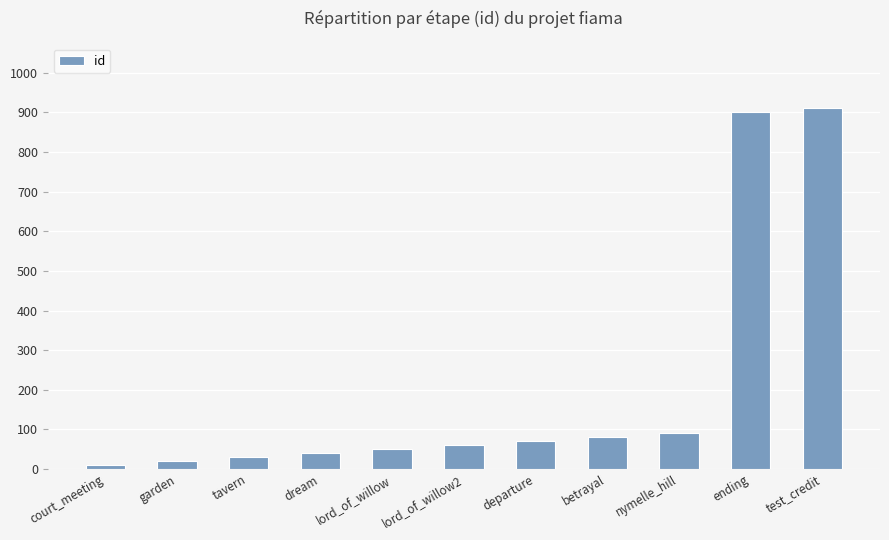

What is the value of the 11th bar from the left?

910